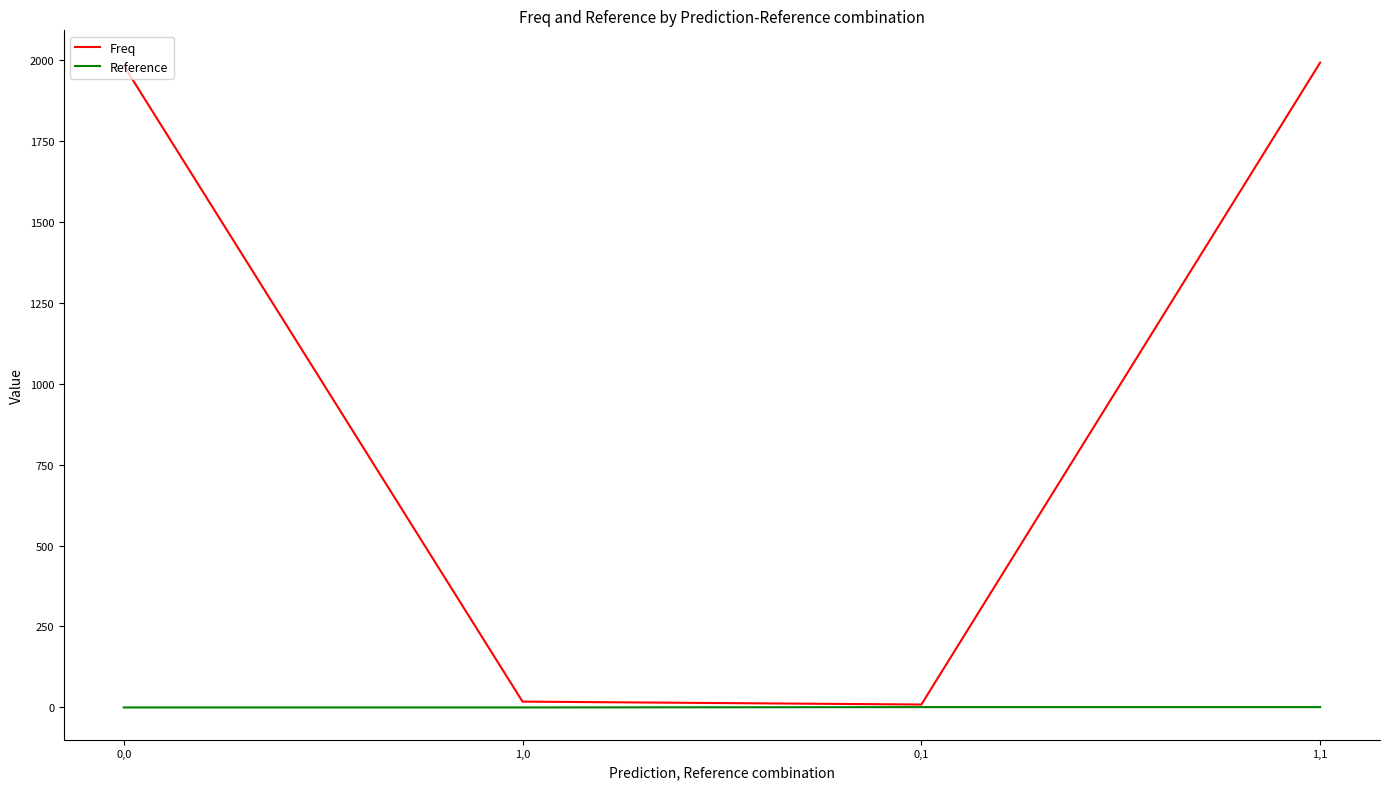

Is this an area chart (filled region under the line)?

No